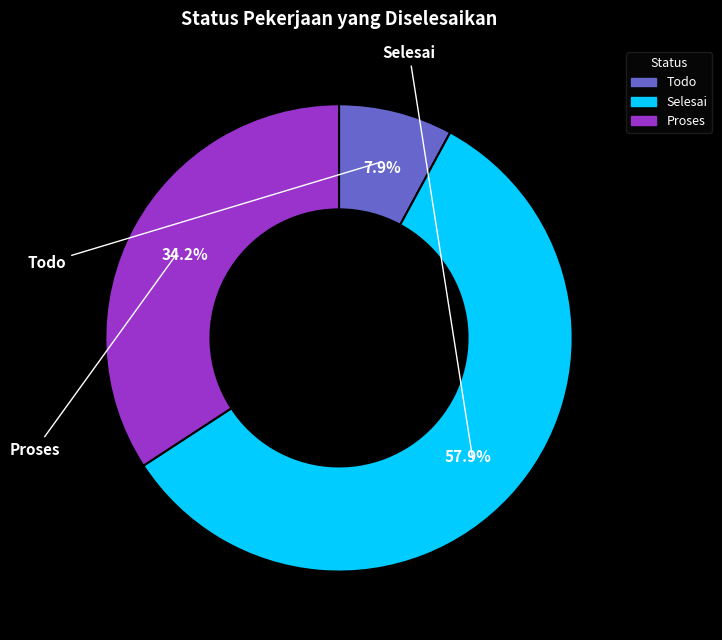

Count the number of slices in the pie.

3